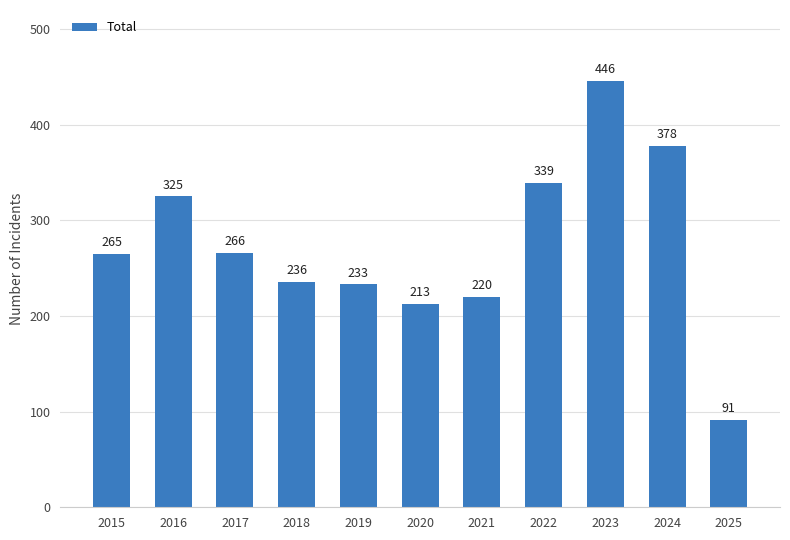

List the labels in order of value, smallest first.

2025, 2020, 2021, 2019, 2018, 2015, 2017, 2016, 2022, 2024, 2023